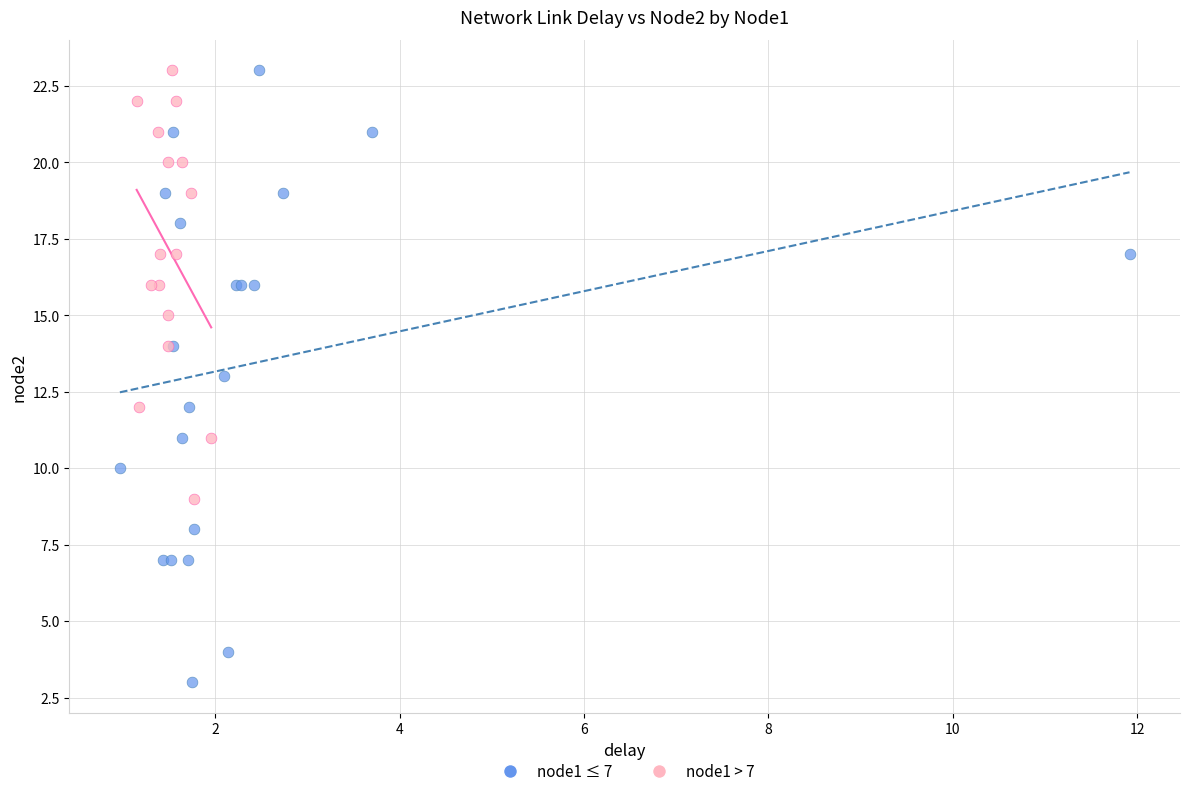

Which series contains the lowest Y value?

node1 ≤ 7